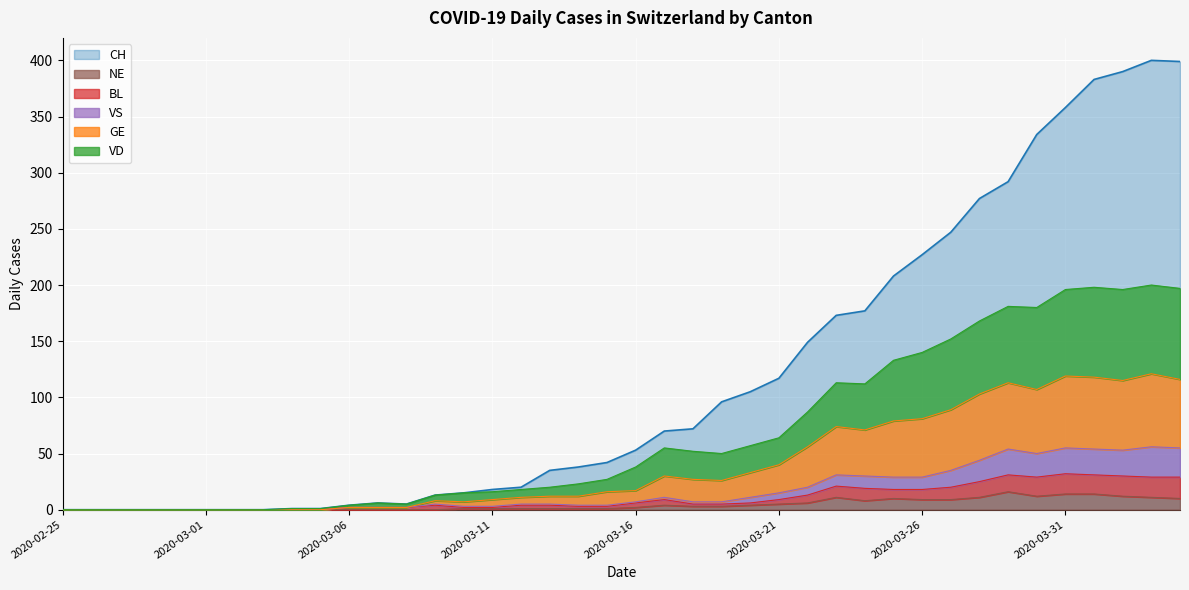

Which series has the largest range (max minus min)?

CH